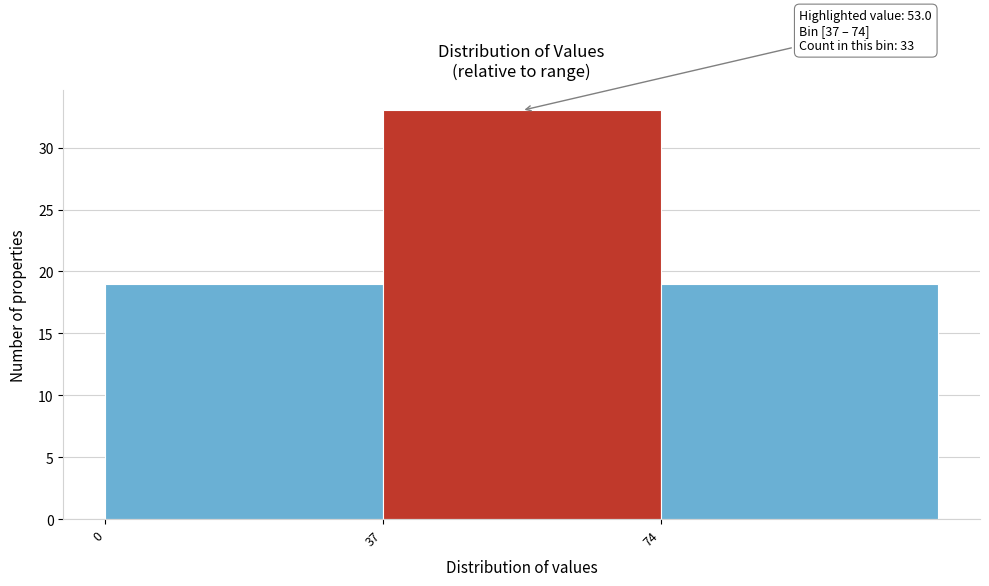

Which range on the x-axis has the tallest bar?

37 to 74